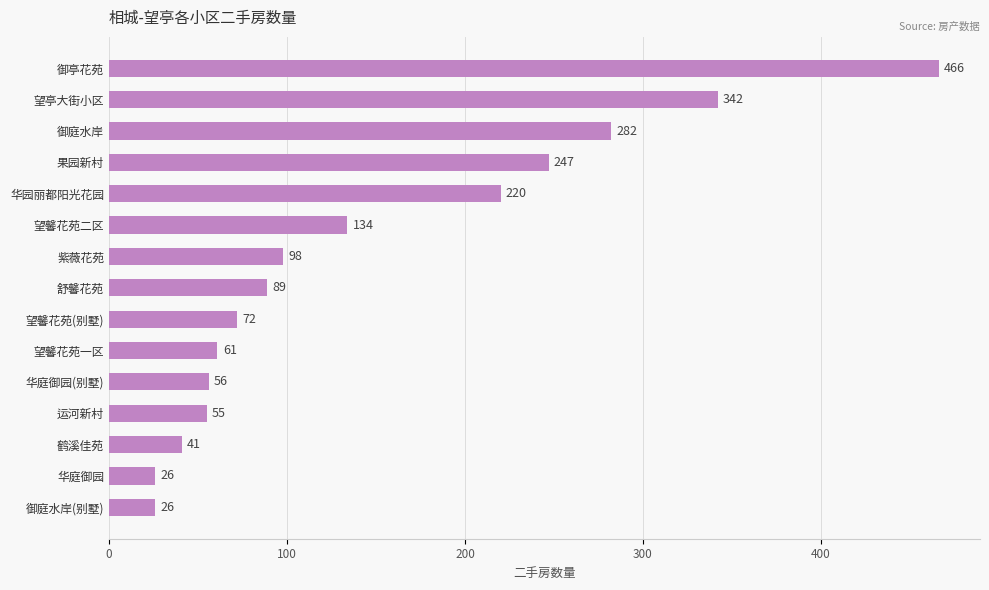

What value does the data have at 望亭大街小区?

342